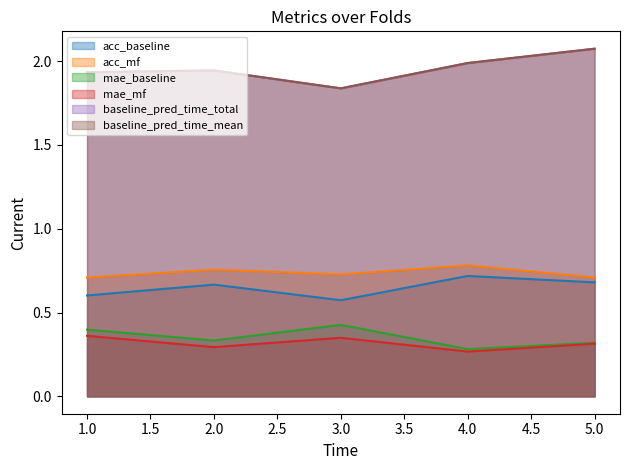

True or false: acc_baseline and baseline_pred_time_total intersect in this chart.

False